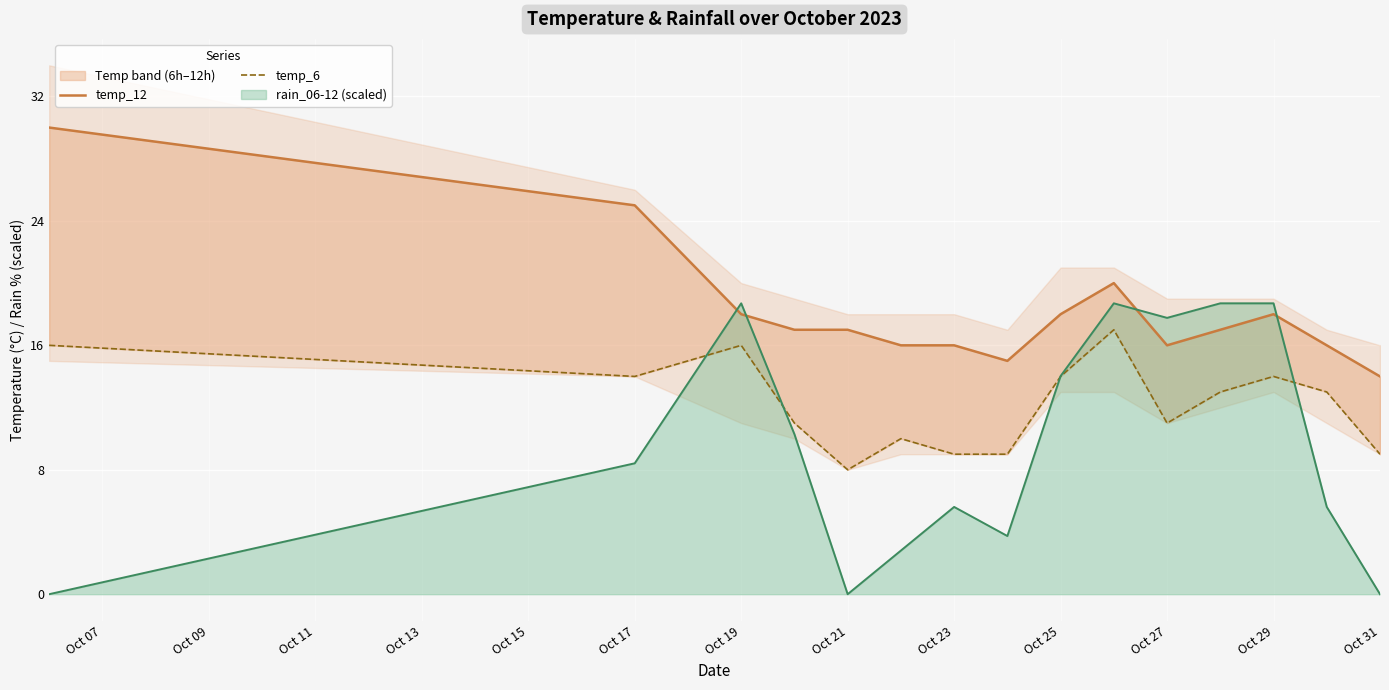

The rain_06-12 (scaled) series shows 17.8 at Oct 27. True or false?

True